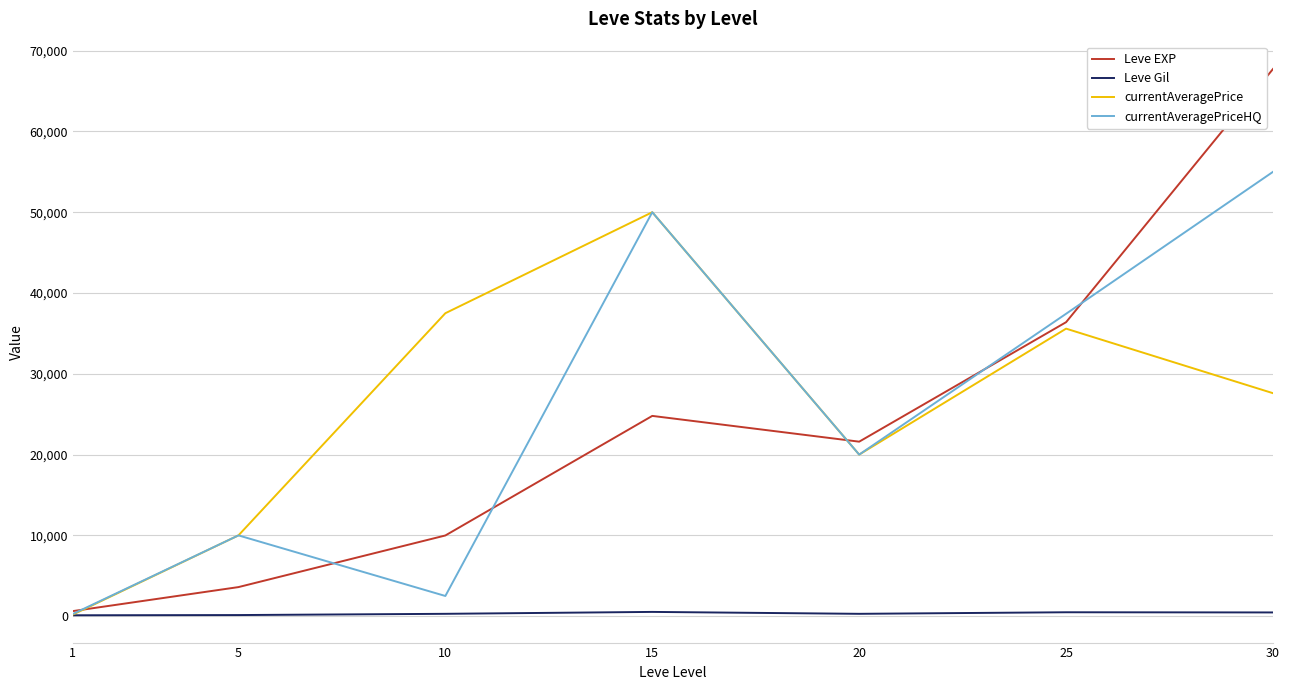

What is the difference between the second highest and second lowest values in the Leve EXP series?

32790.0